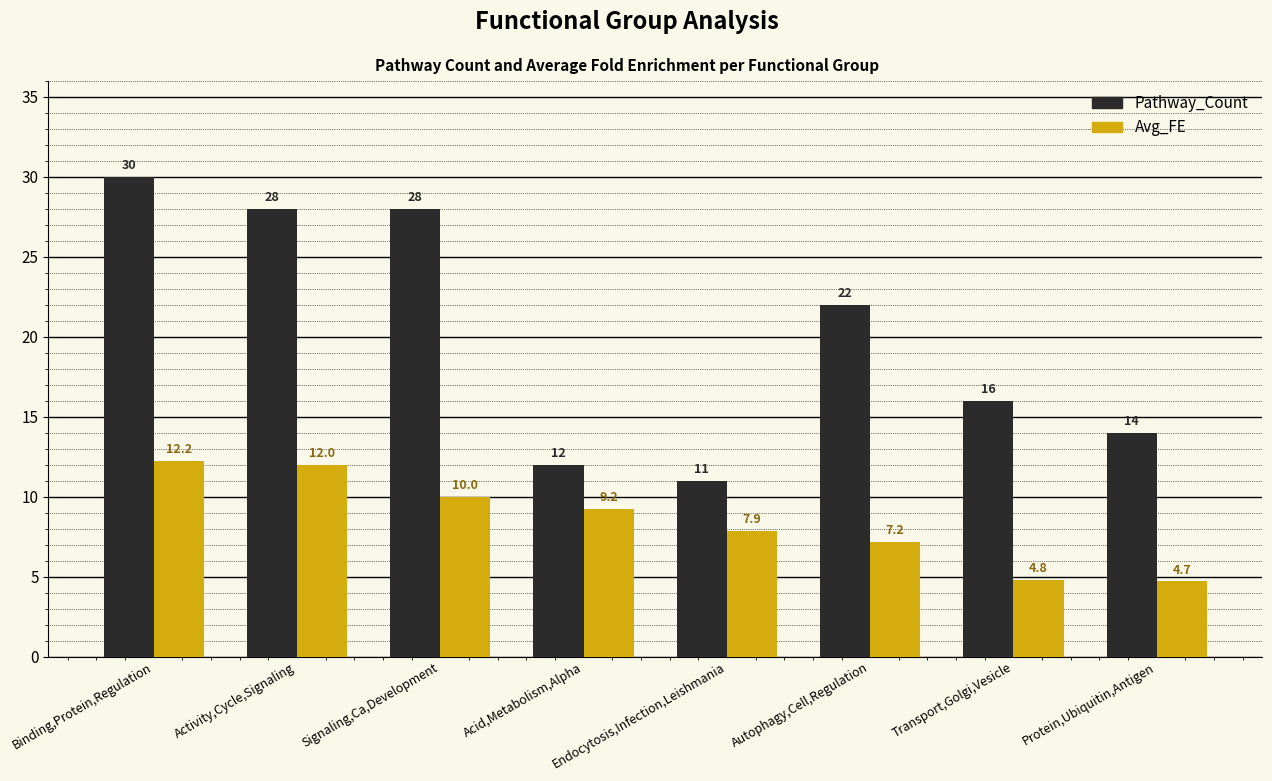

What is the difference between the second highest and second lowest values in the Pathway_Count series?

16.0